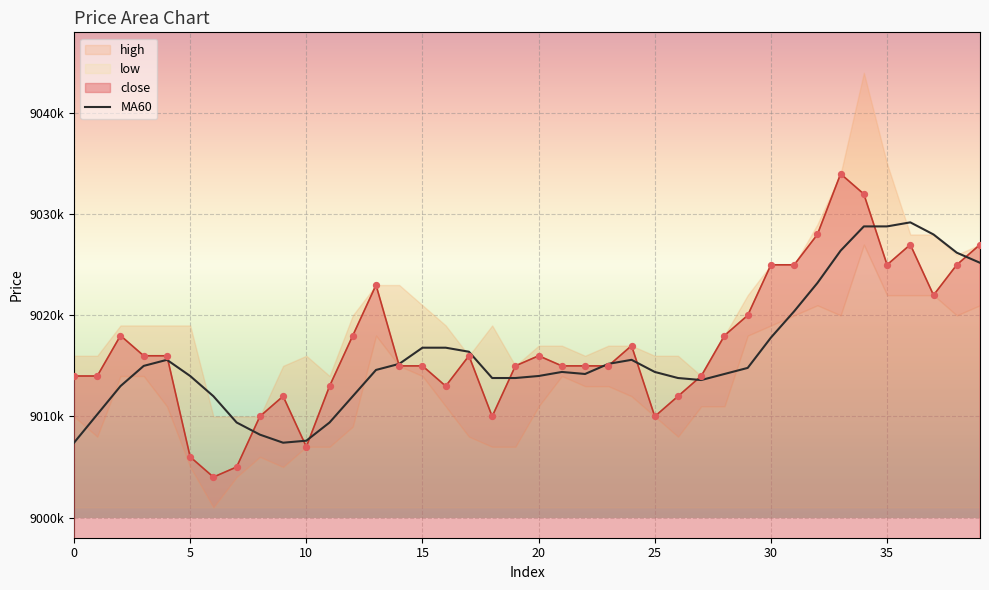

Which has a higher value, 0 or 17?

17